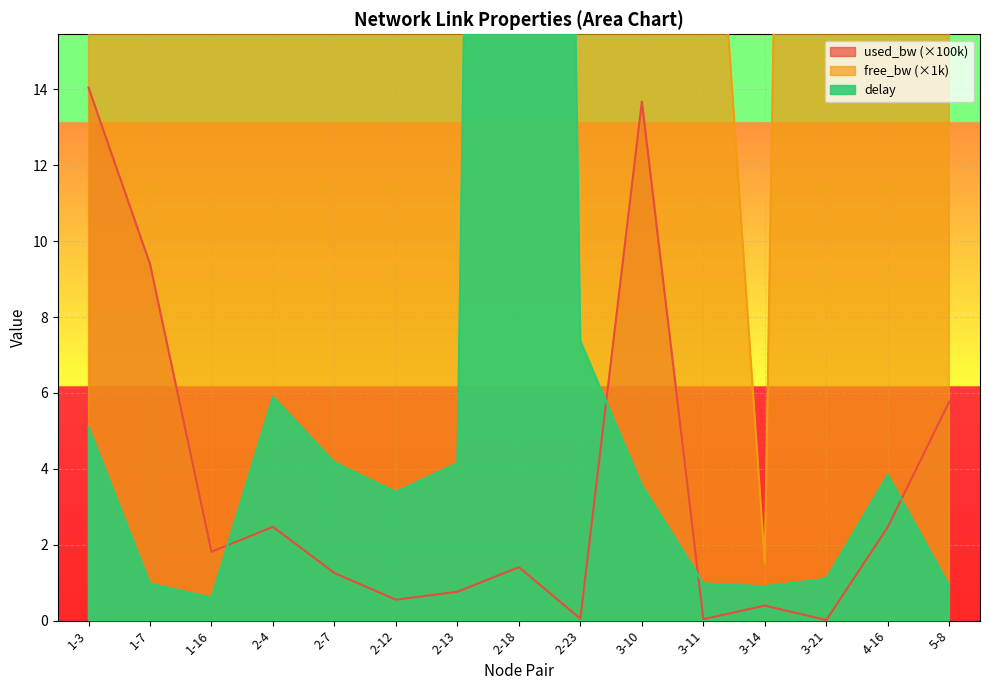

Between which two adjacent categories do delay and free_bw first intersect?

2-13 and 2-18